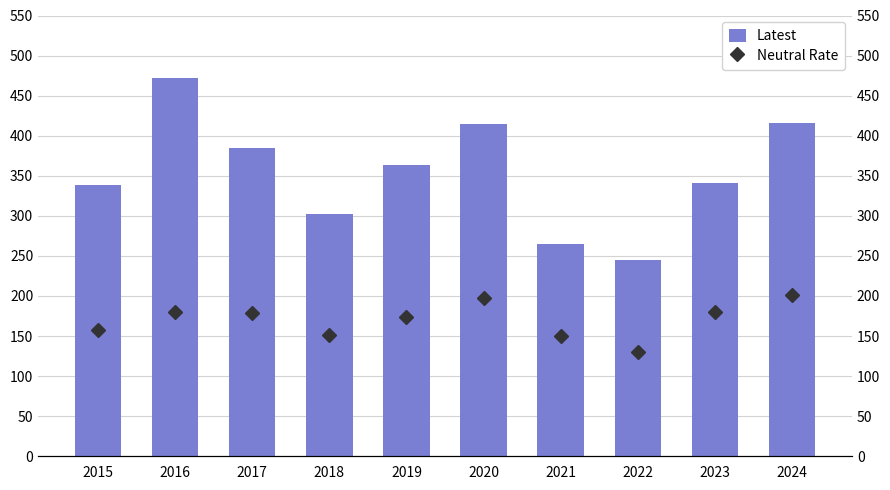

Reading right to left, what are all the values shown in this chart?

Latest: 2024=416	2023=341	2022=245	2021=265	2020=414	2019=363	2018=302	2017=385	2016=472	2015=338
Neutral Rate: 2024=201	2023=180	2022=130	2021=150	2020=197	2019=174	2018=151	2017=179	2016=180	2015=157